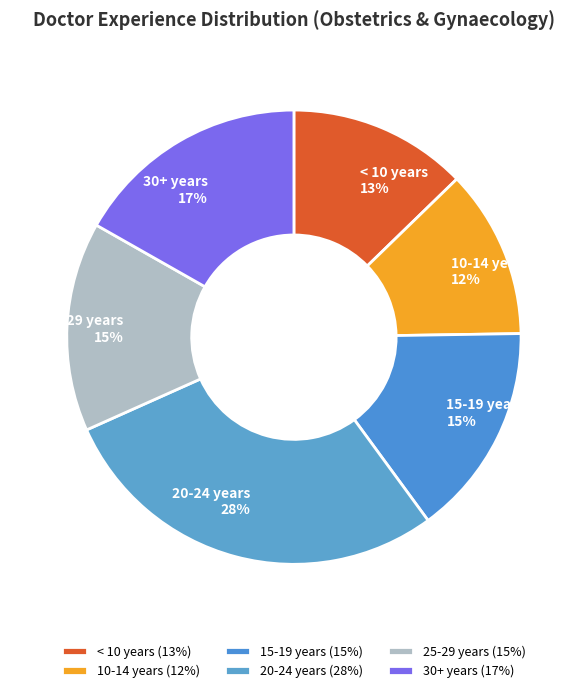

Is the sum of 25-29 years 15% and 10-14 years 12% greater than half?

No